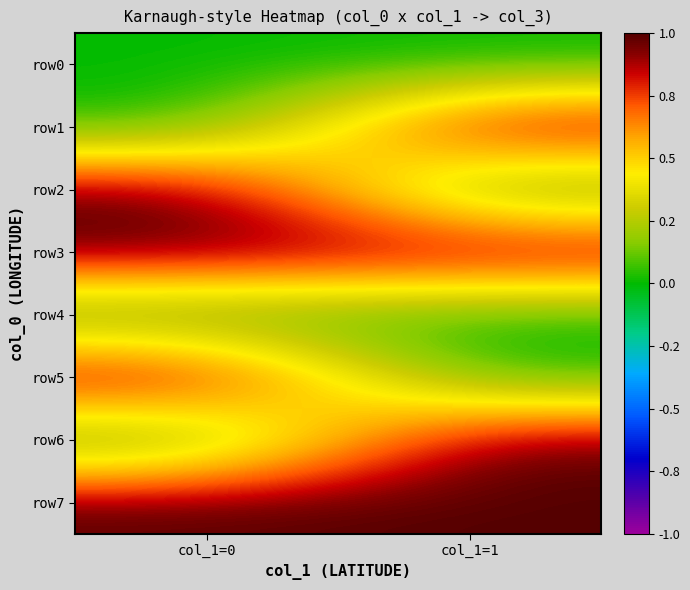

Reading left to right, list all the values displayed in this chart.

row0: col_1=0=0	col_1=1=0
row1: col_1=0=0	col_1=1=1
row2: col_1=0=1	col_1=1=0
row3: col_1=0=1	col_1=1=1
row4: col_1=0=0	col_1=1=0
row5: col_1=0=1	col_1=1=0
row6: col_1=0=0	col_1=1=1
row7: col_1=0=1	col_1=1=1